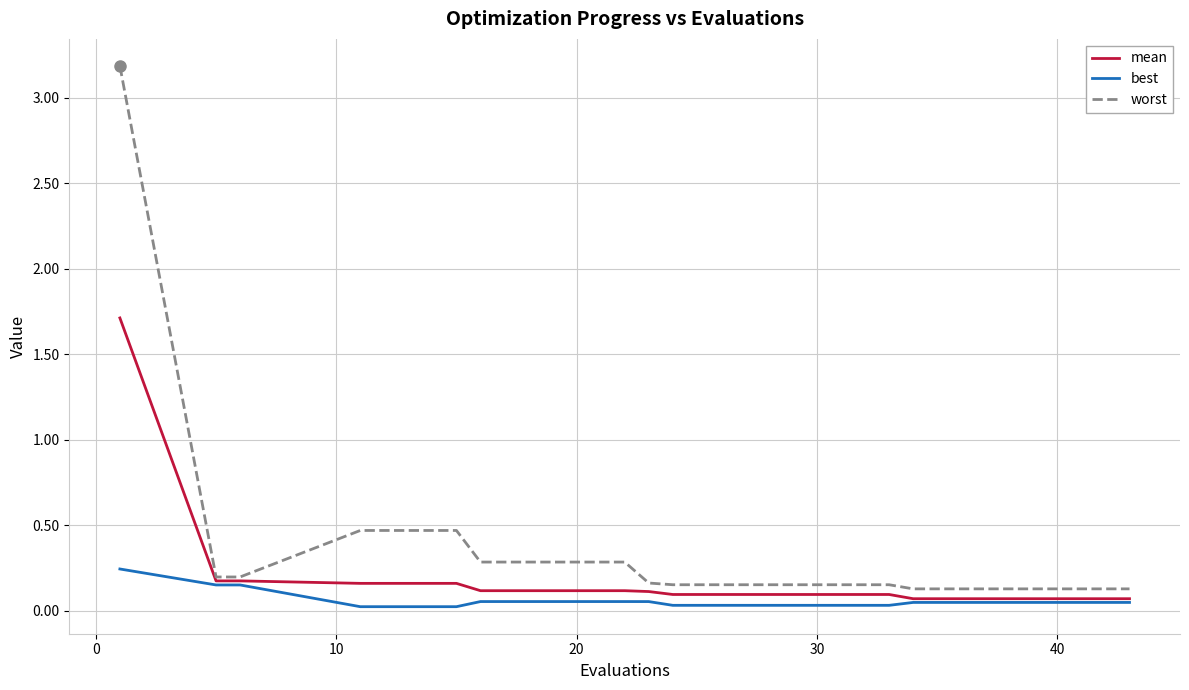

List the series in order of their overall mean, lowest first.

best, mean, worst